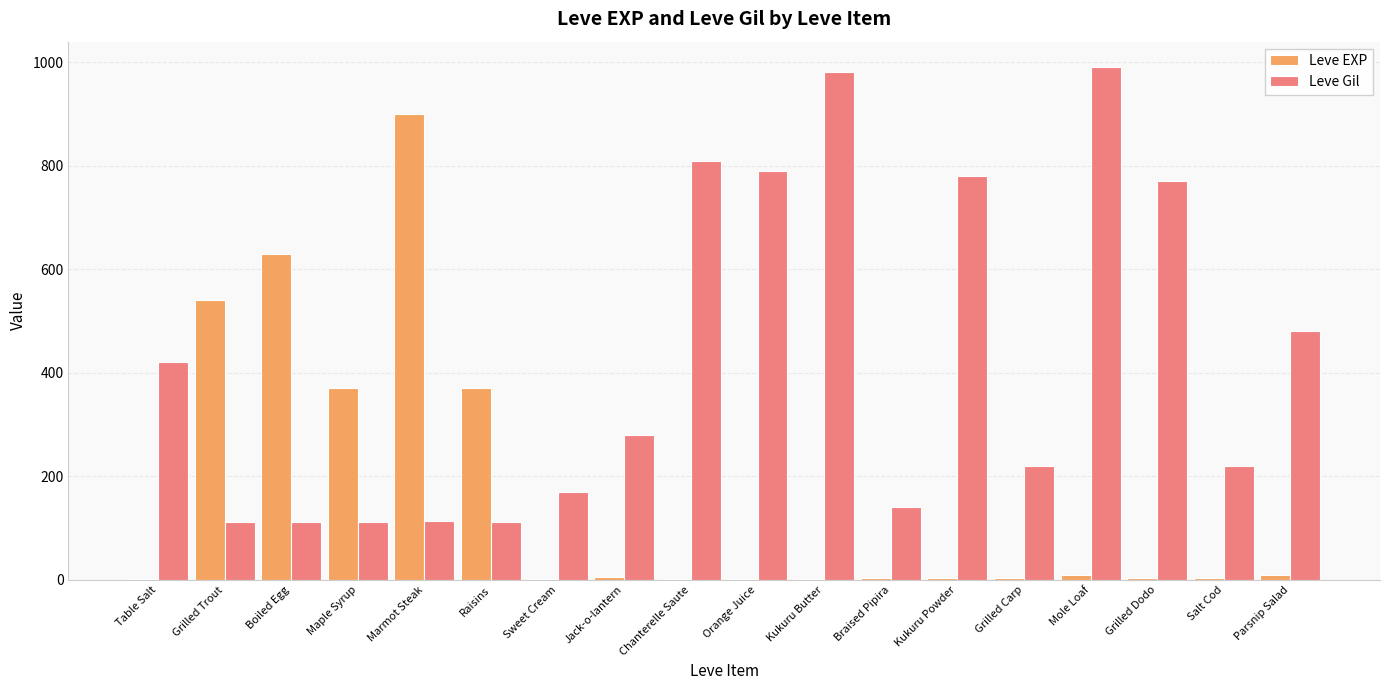

Which series changed the most between Grilled Trout and Grilled Carp?

Leve EXP